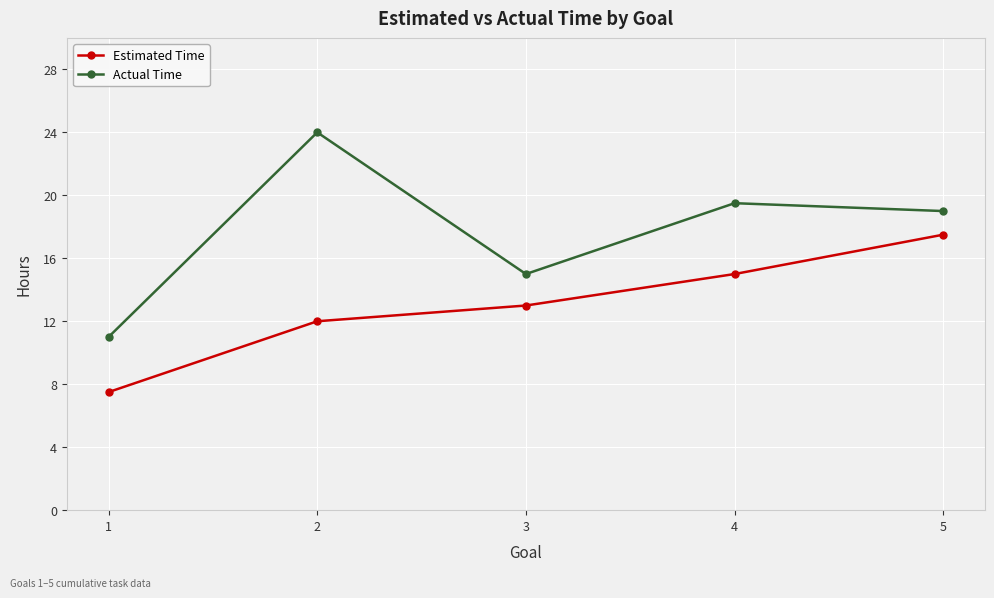

What is the difference between the second highest and second lowest values in the Estimated Time series?

3.0